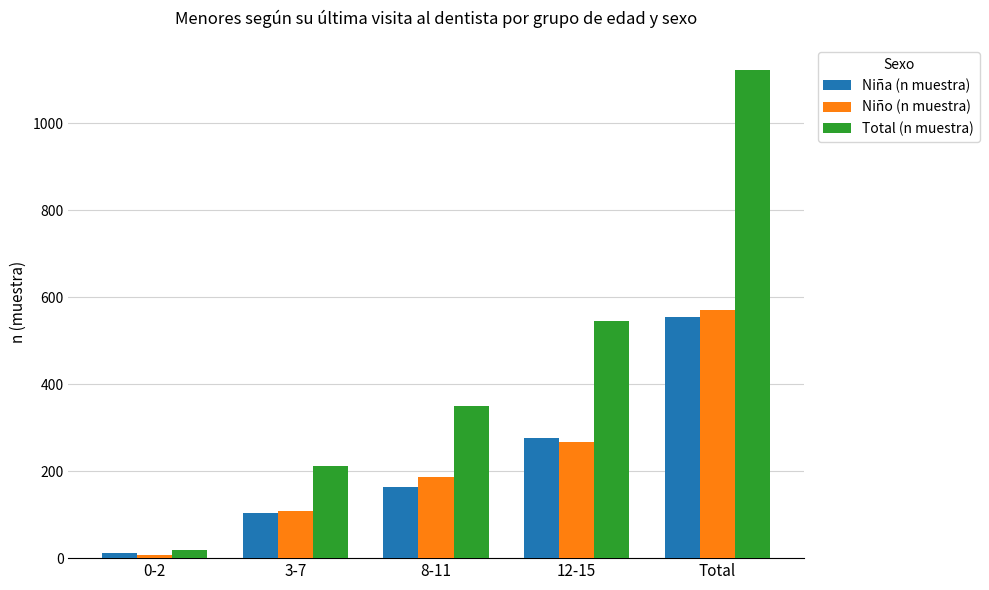

Is the value of Niño (n muestra) at 12-15 greater than the value of Total (n muestra) at 12-15?

No